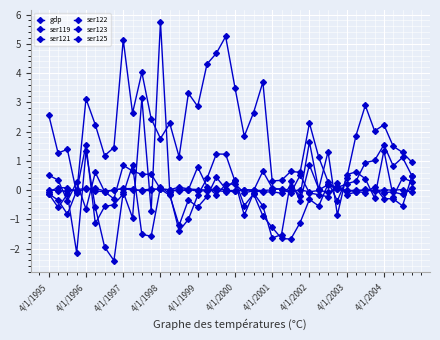

Which series has the widest spread of values?

ser119